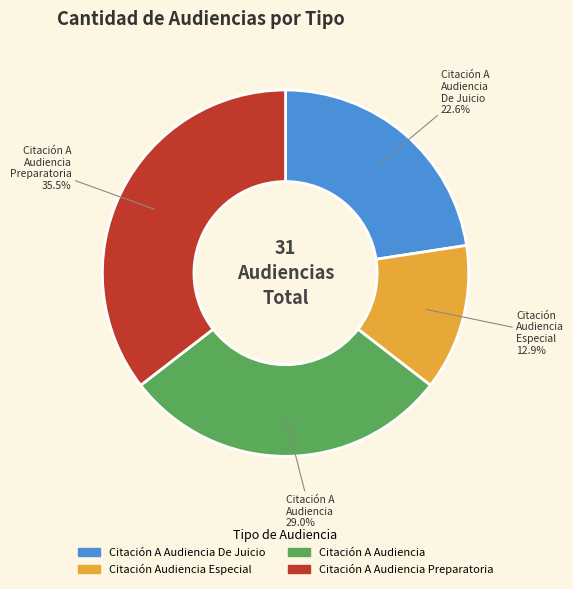

Does any single category account for the majority?

No